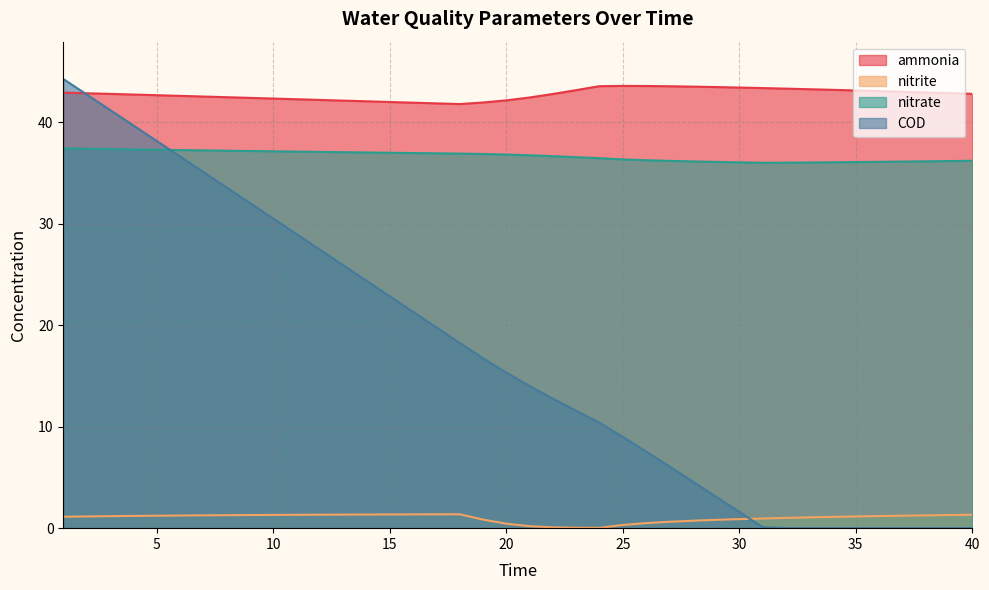

Which category has the lowest value across all series?

32